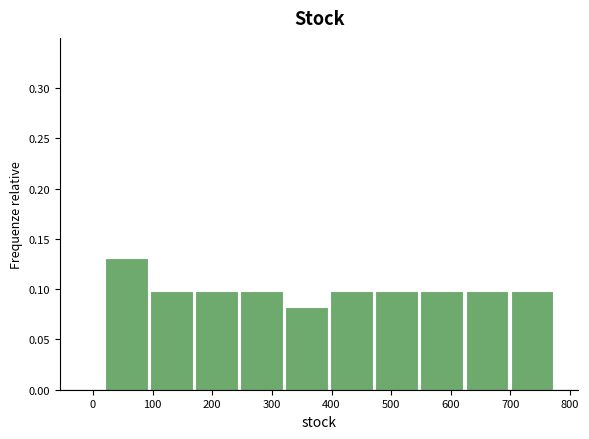

Reading left to right, list every bar in this chart as the range it spans on the x-axis followed by its height. Neither the bar edges nor the heights are printed on the chart, so give them approximately, as read against the axes.

20 to 100: 0.13
100 to 170: 0.10
170 to 250: 0.10
250 to 320: 0.10
320 to 400: 0.08
400 to 470: 0.10
470 to 550: 0.10
550 to 620: 0.10
620 to 700: 0.10
700 to 780: 0.10